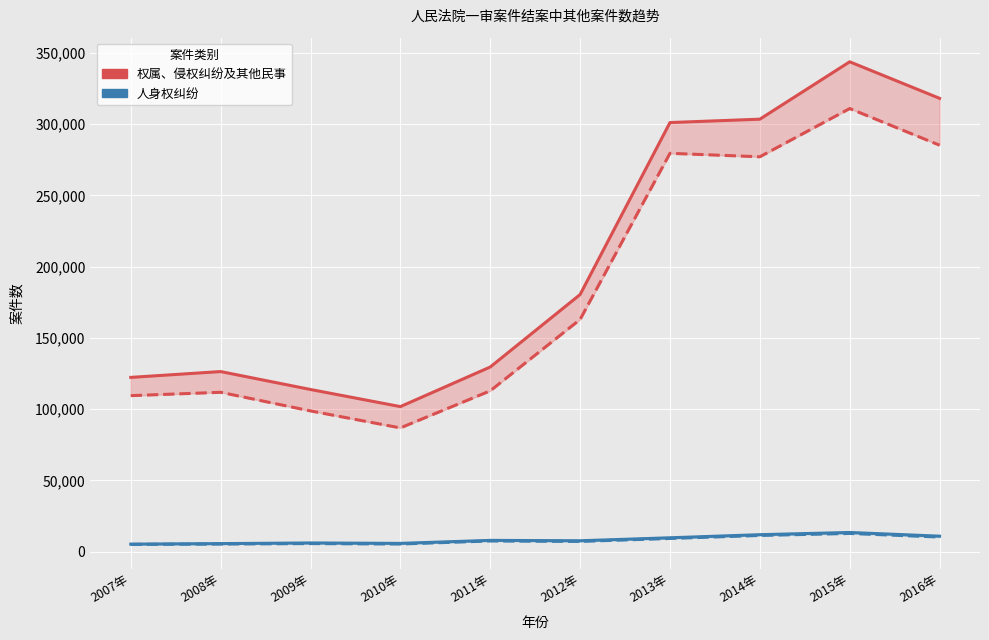

How many data points in 权属、侵权纠纷及其他民事 are above 180425?

4